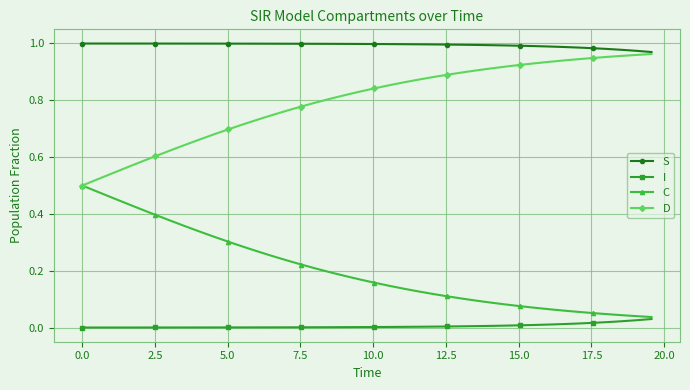

Rank the series by their maximum value, from lowest to highest.

I, C, D, S